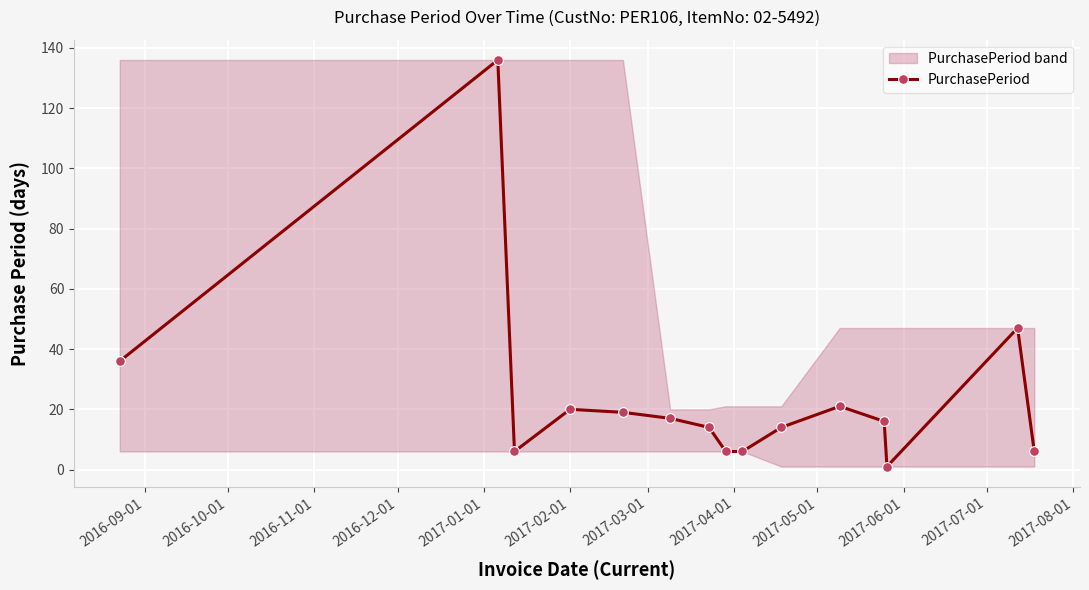

True or false: PurchasePeriod has more than 1 points higher than both neighbors.

True